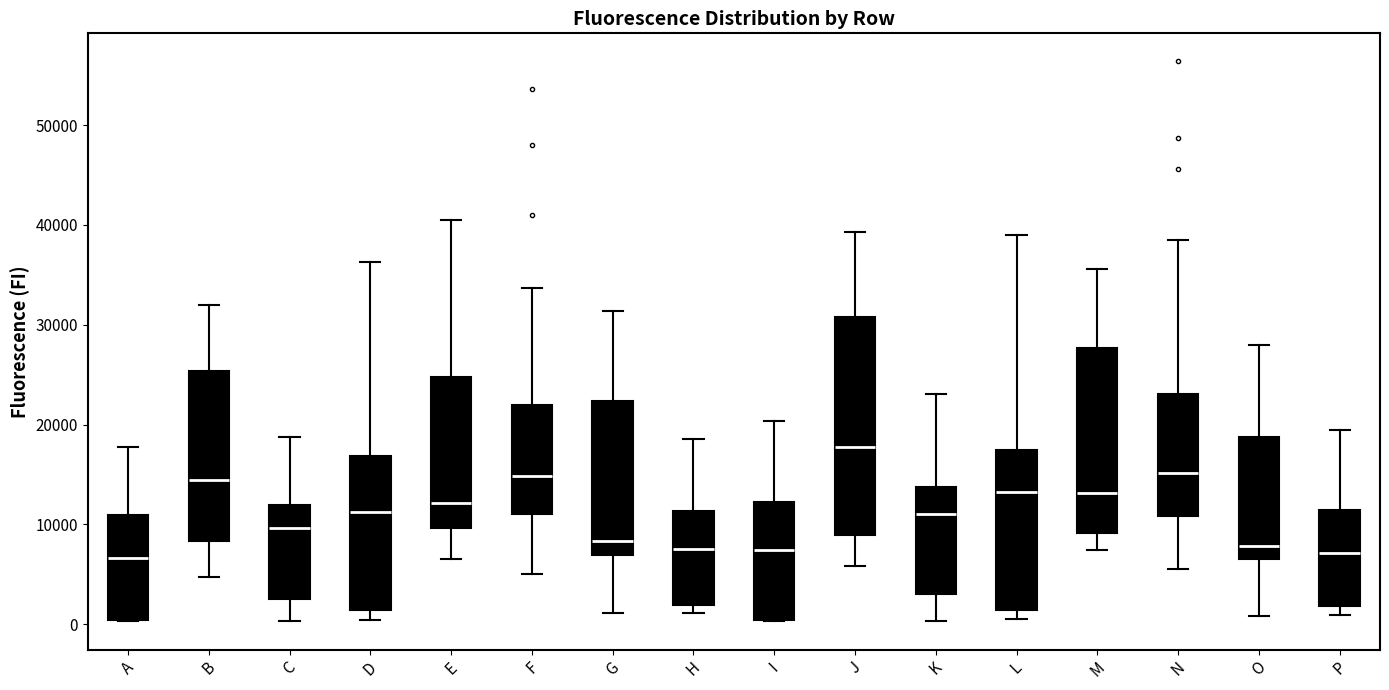

Reading left to right, read every box against the y-axis: the position of its median line, the range the box covers, and the ends of its whiskers. The values are not printed on the chart, so give them approximately, as read against the axis.

A: median 7000, box 0 to 11000, whiskers 0 to 18000
B: median 14000, box 8000 to 25000, whiskers 5000 to 32000
C: median 10000, box 3000 to 12000, whiskers 0 to 19000
D: median 11000, box 1000 to 17000, whiskers 0 to 36000
E: median 12000, box 10000 to 25000, whiskers 6000 to 40000
F: median 15000, box 11000 to 22000, whiskers 5000 to 34000
G: median 8000, box 7000 to 22000, whiskers 1000 to 31000
H: median 8000, box 2000 to 11000, whiskers 1000 to 19000
I: median 7000, box 0 to 12000, whiskers 0 to 20000
J: median 18000, box 9000 to 31000, whiskers 6000 to 39000
K: median 11000, box 3000 to 14000, whiskers 0 to 23000
L: median 13000, box 1000 to 17000, whiskers 1000 (just below the box's lower edge) to 39000
M: median 13000, box 9000 to 28000, whiskers 7000 to 36000
N: median 15000, box 11000 to 23000, whiskers 6000 to 39000
O: median 8000, box 7000 to 19000, whiskers 1000 to 28000
P: median 7000, box 2000 to 11000, whiskers 1000 to 19000